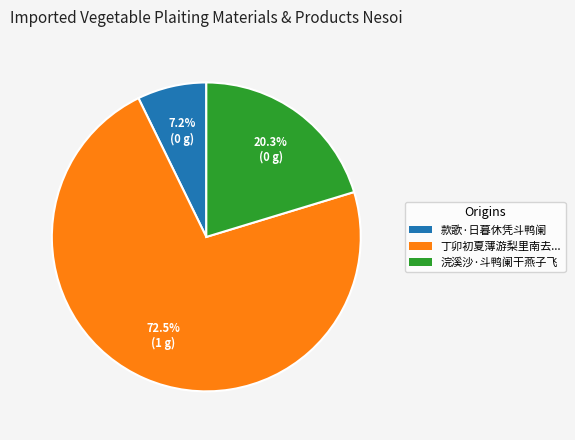

Which category accounts for the majority?

丁卯初夏薄游梨里南去...